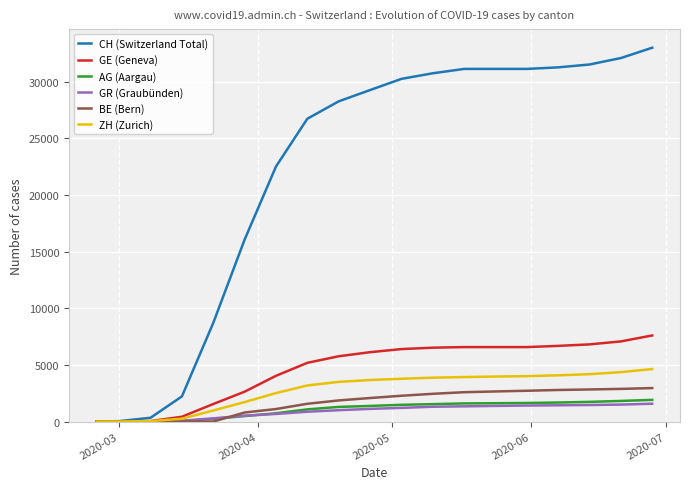

What is the highest value of the CH (Switzerland Total) series?

33003